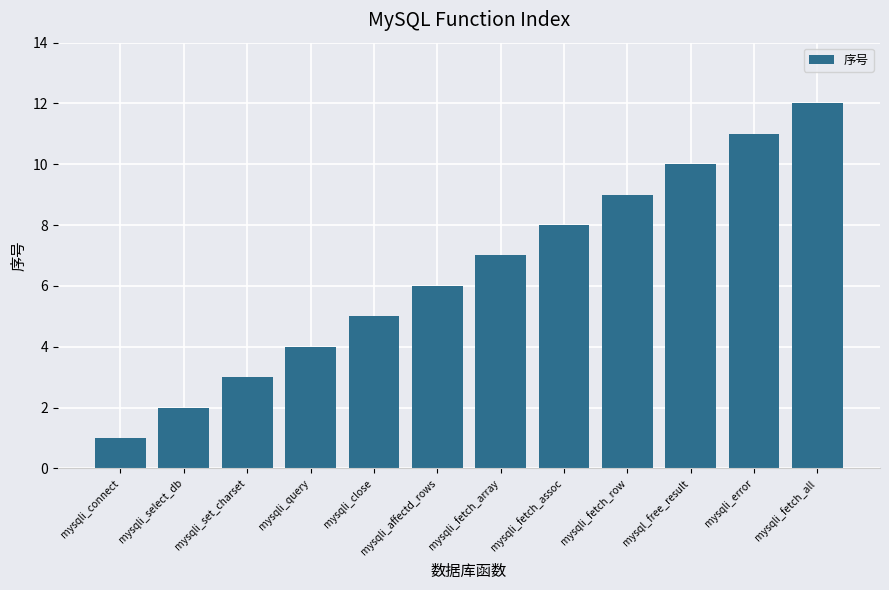

Rank the categories by value from highest to lowest.

mysqli_fetch_all, mysqli_error, mysql_free_result, mysqli_fetch_row, mysqli_fetch_assoc, mysqli_fetch_array, mysqli_affectd_rows, mysqli_close, mysqli_query, mysqli_set_charset, mysqli_select_db, mysqli_connect